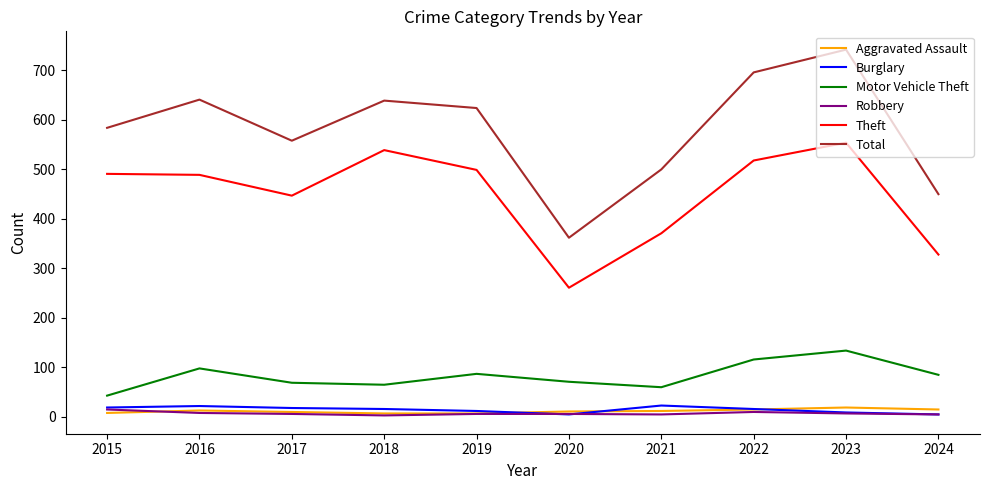

How many values in the Aggravated Assault series are below 12?

5